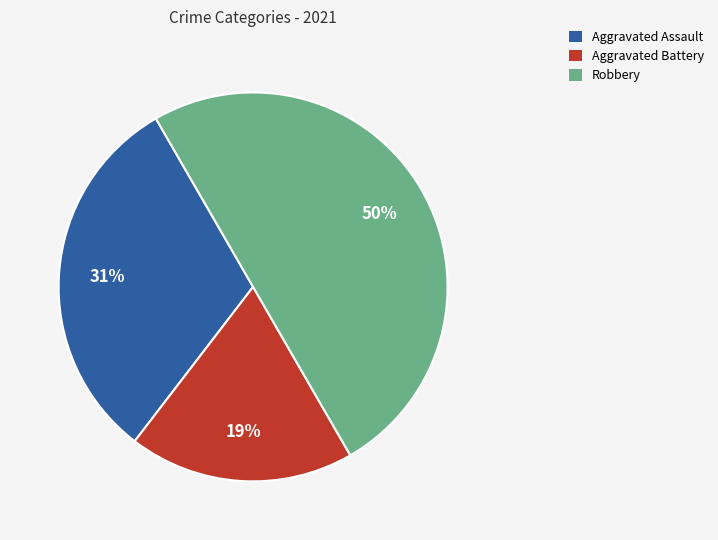

Count the number of slices in the pie.

3